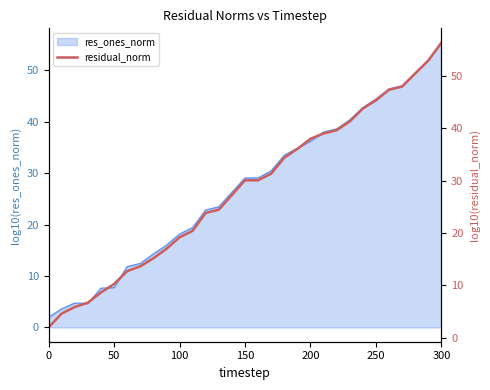

Reading left to right, transcribe all the data shown in this chart.

2.0	4.6	5.9	6.7	8.6	10.3	12.7	13.6	15.2	17.0	19.2	20.4	23.9	24.5	27.3	30.1	30.1	31.4	34.4	36.1	38.0	39.0	39.7	41.3	43.8	45.4	47.4	48.0	50.5	53.0	56.4